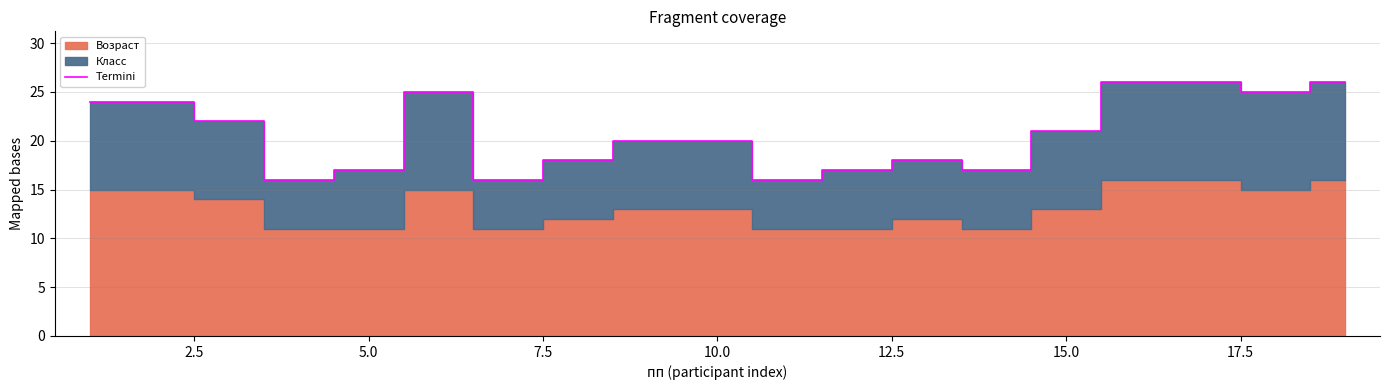

Reading right to left, extract all data points from this chart.

26	25	26	26	21	17	18	17	16	20	20	18	16	25	17	16	22	24	24